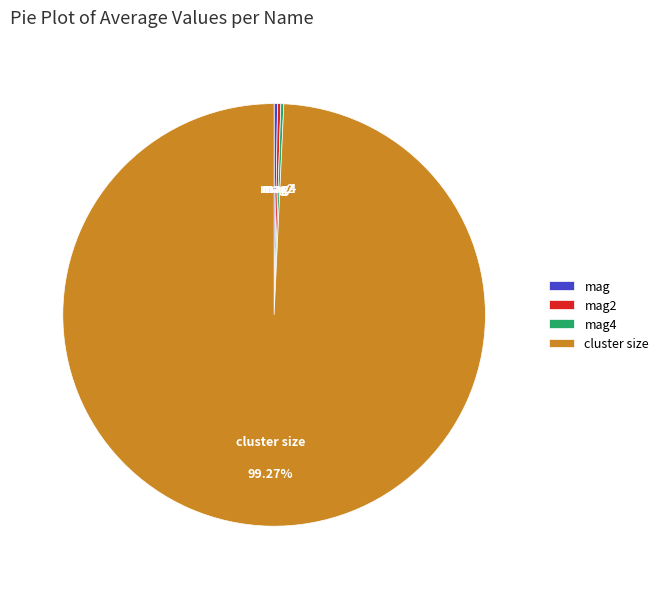

Is there a majority slice in this chart?

Yes